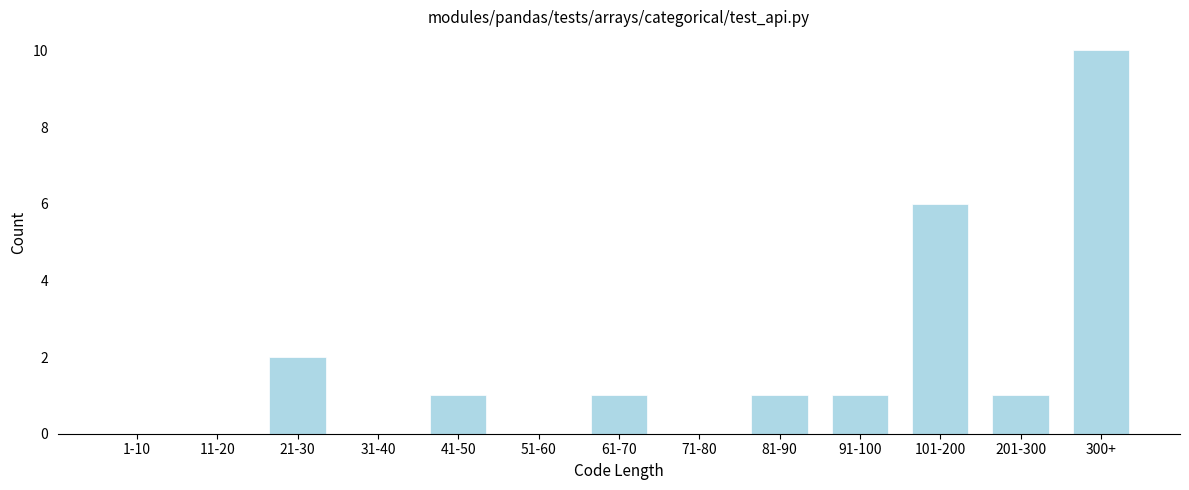

Reading left to right, what are all the values shown in this chart?

1-10=0	11-20=0	21-30=2	31-40=0	41-50=1	51-60=0	61-70=1	71-80=0	81-90=1	91-100=1	101-200=6	201-300=1	300+=10